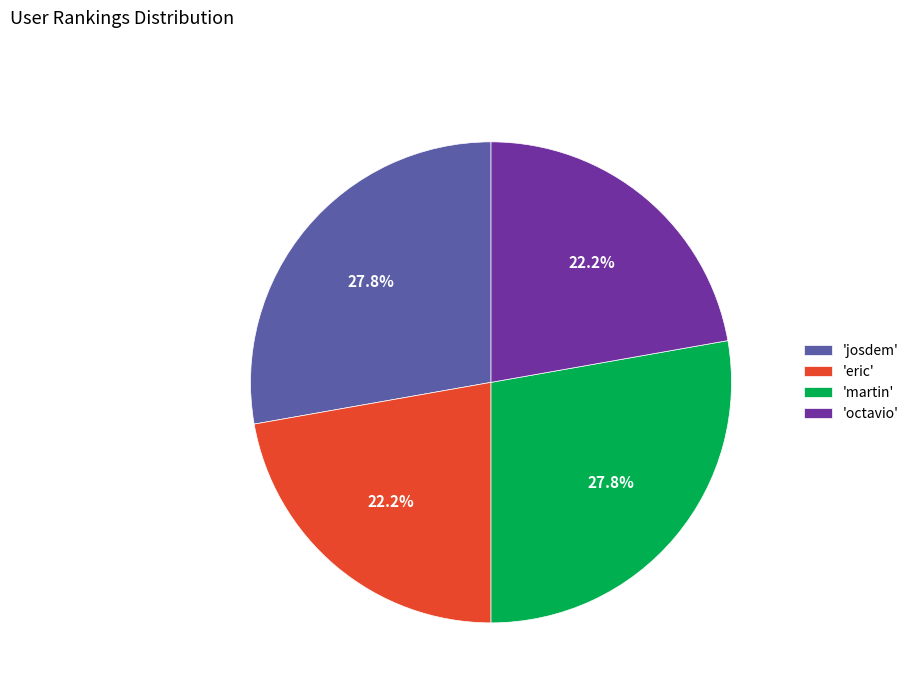

How many segments does this pie chart have?

4